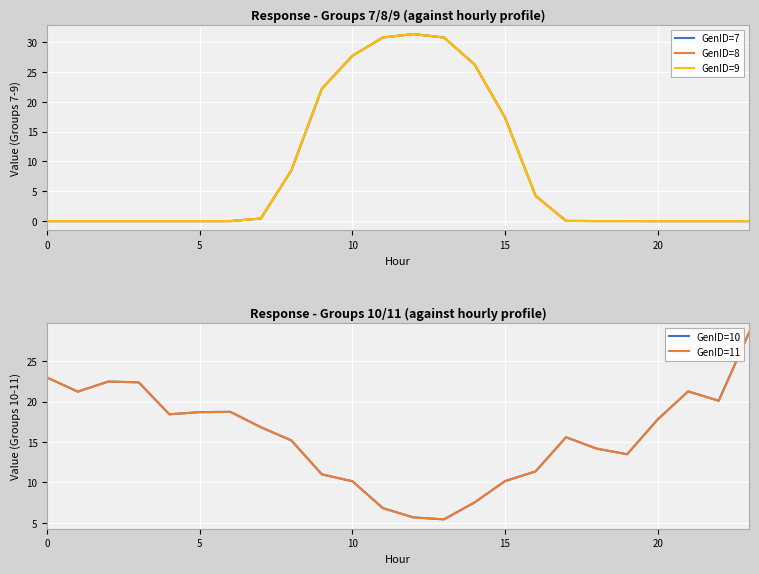

Rank the series by their maximum value, from lowest to highest.

GenID=10, GenID=11, GenID=7, GenID=8, GenID=9